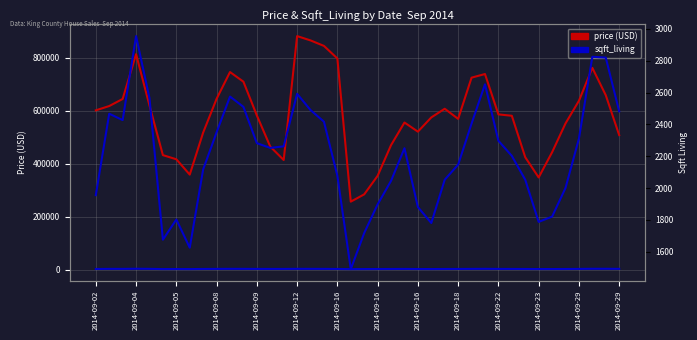

What is the difference between the sqft_living values at 39 and 26?

430